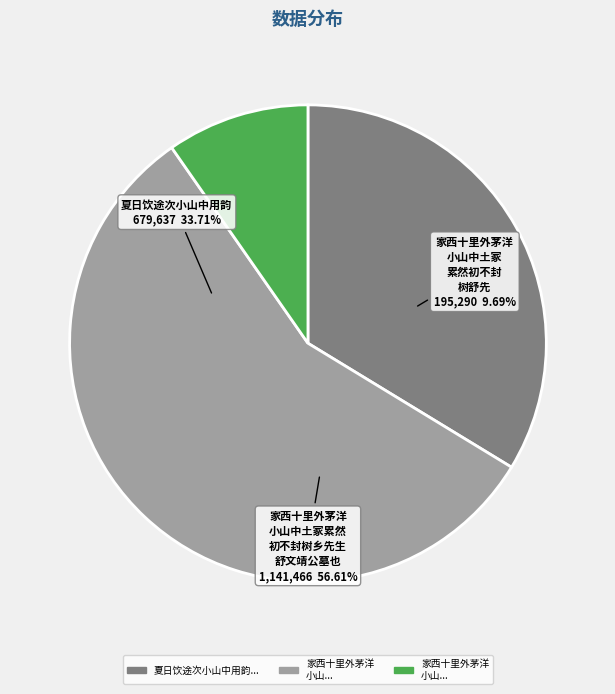

Rank the categories by value from lowest to highest.

家西十里外茅洋小山中土冢累然初不封树舒先, 夏日饮途次小山中用韵, 家西十里外茅洋小山中土冢累然初不封树乡先生舒文靖公墓也